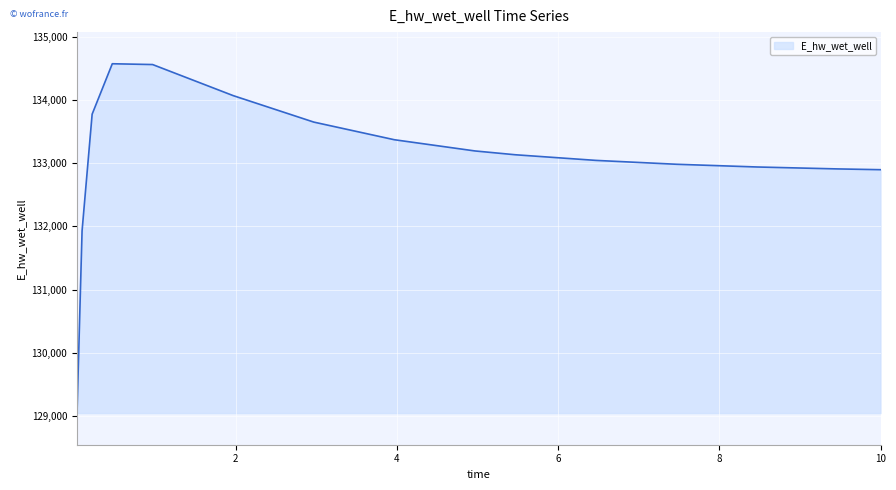

What is the difference between the maximum and minimum values?

5521.0